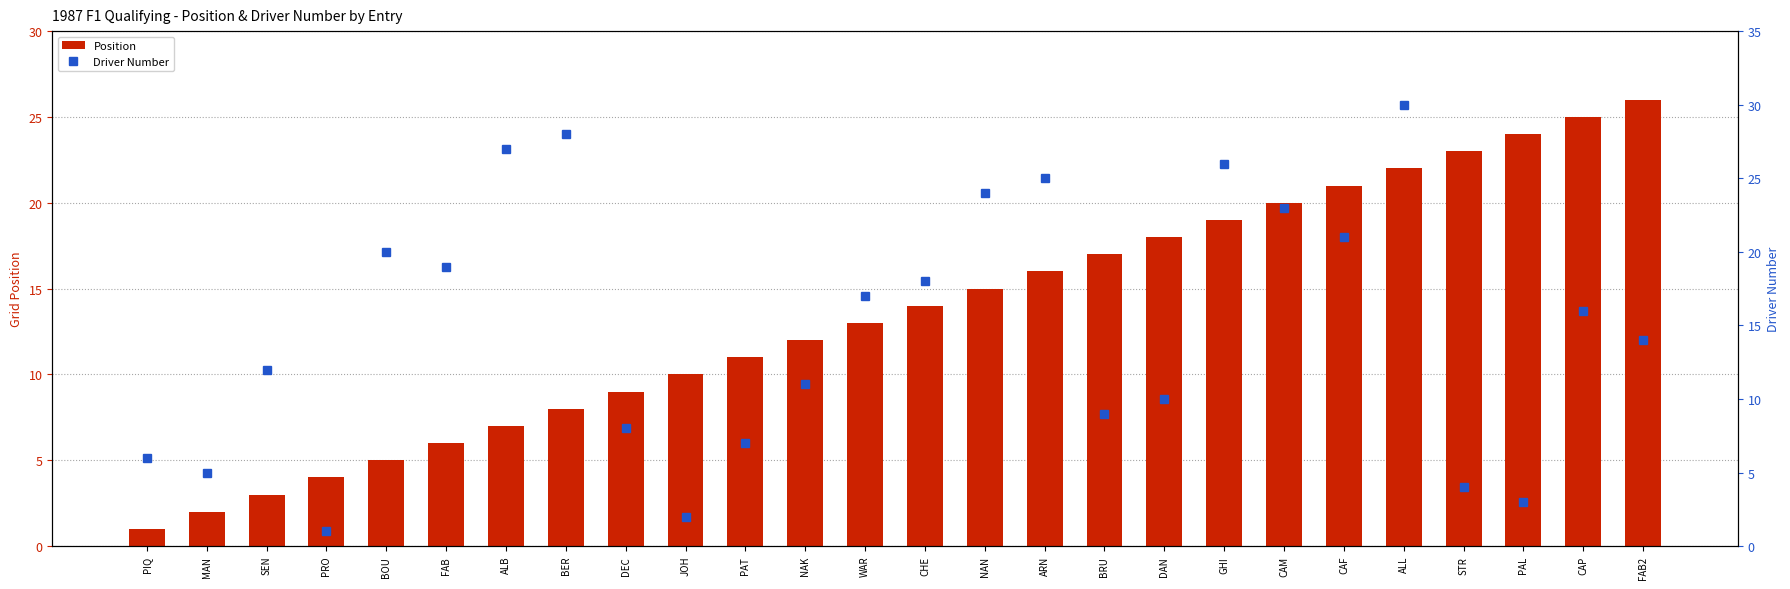

Reading left to right, extract all data points from this chart.

Position: 1	2	3	4	5	6	7	8	9	10	11	12	13	14	15	16	17	18	19	20	21	22	23	24	25	26
Driver Number: 6	5	12	1	20	19	27	28	8	2	7	11	17	18	24	25	9	10	26	23	21	30	4	3	16	14